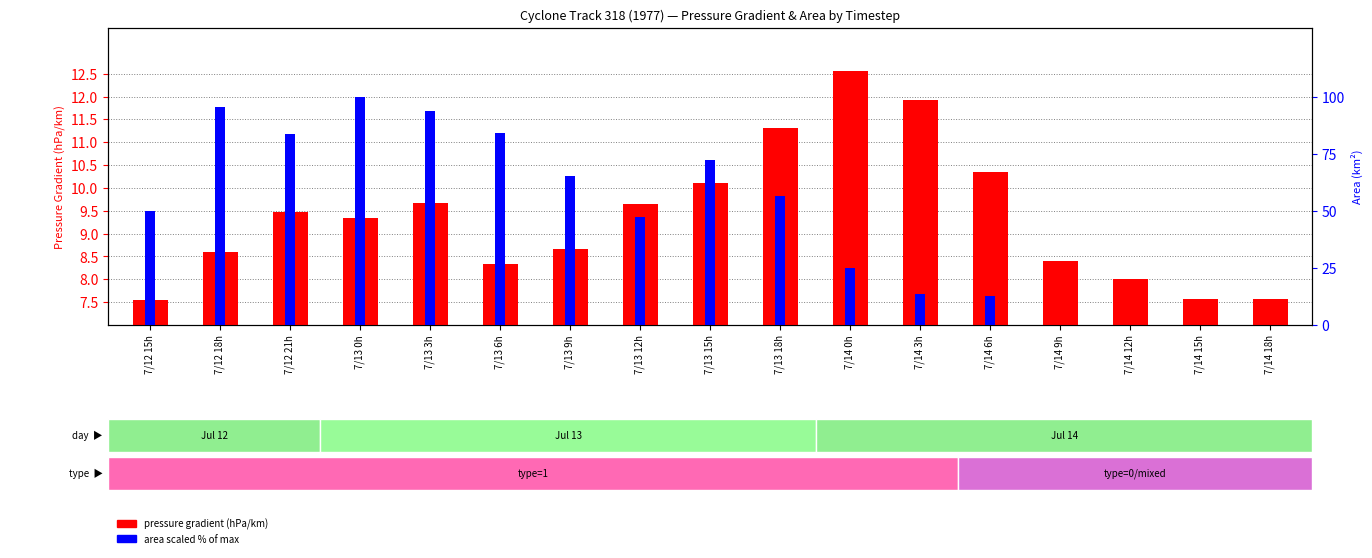

How many bars are there in total?

34